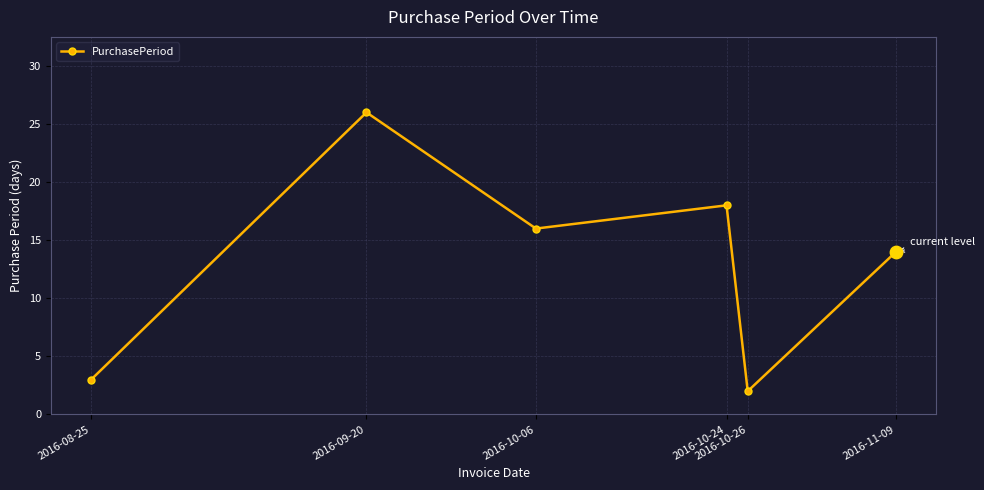

What is the ratio of the value at 2016-11-09 to the value at 2016-08-25?

4.7